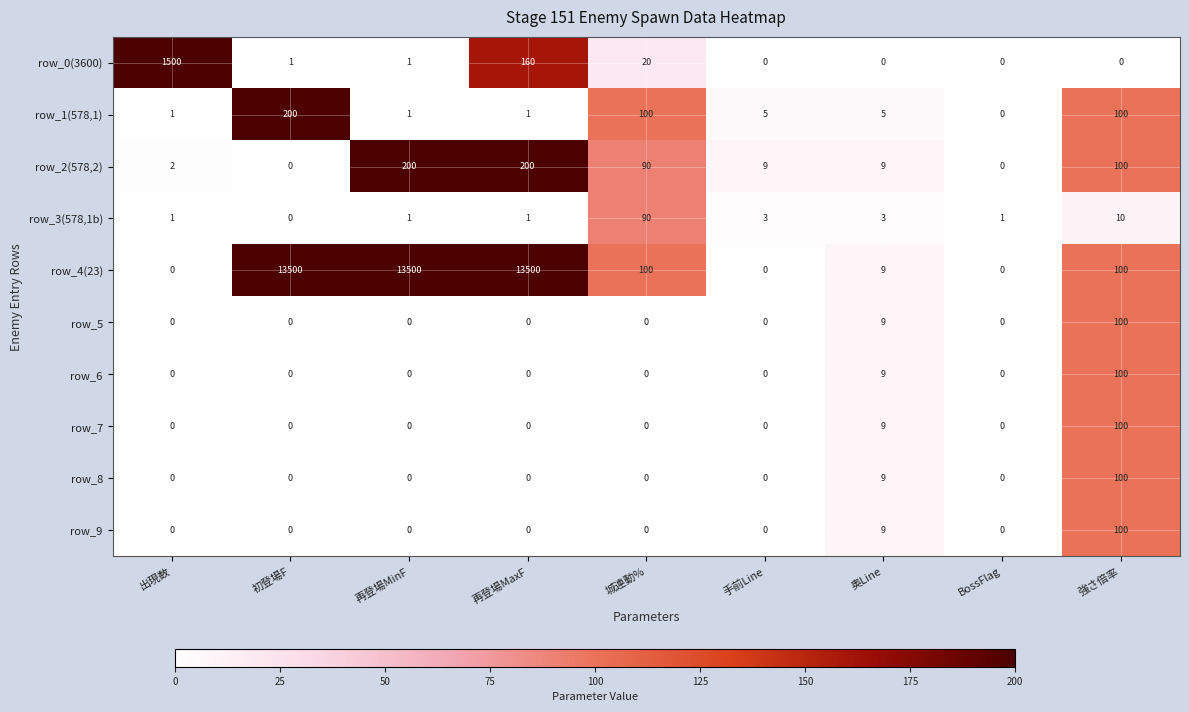

Is it true that row_9 equals 44 at 初登場F?

False